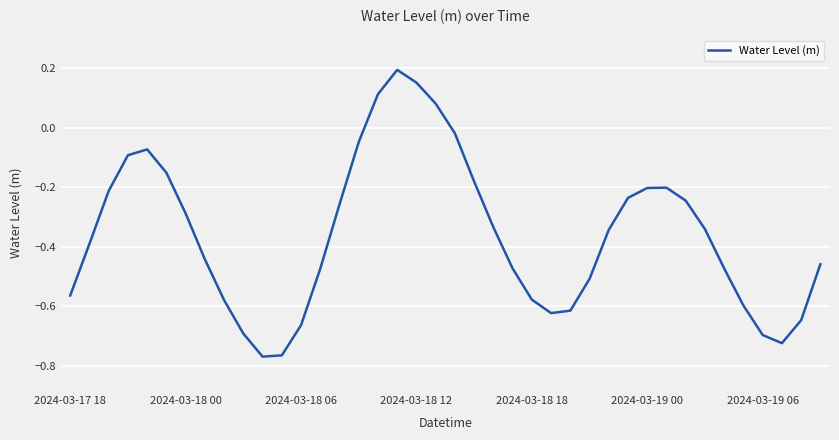

What is the difference between the maximum and minimum values?

1.0